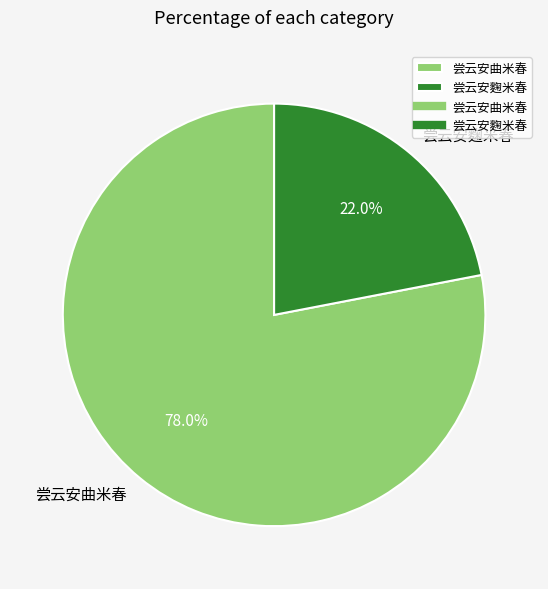

How many slices are in this pie chart?

2